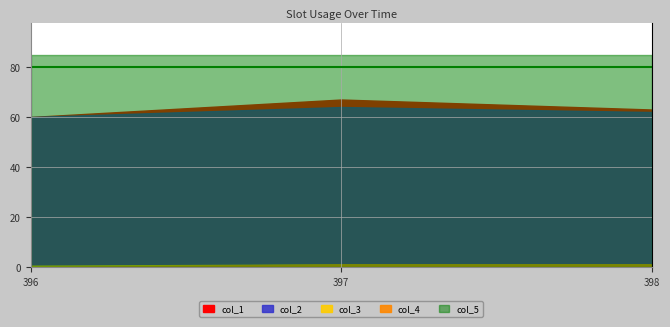

How many data points in col_2 are less than 62?

1